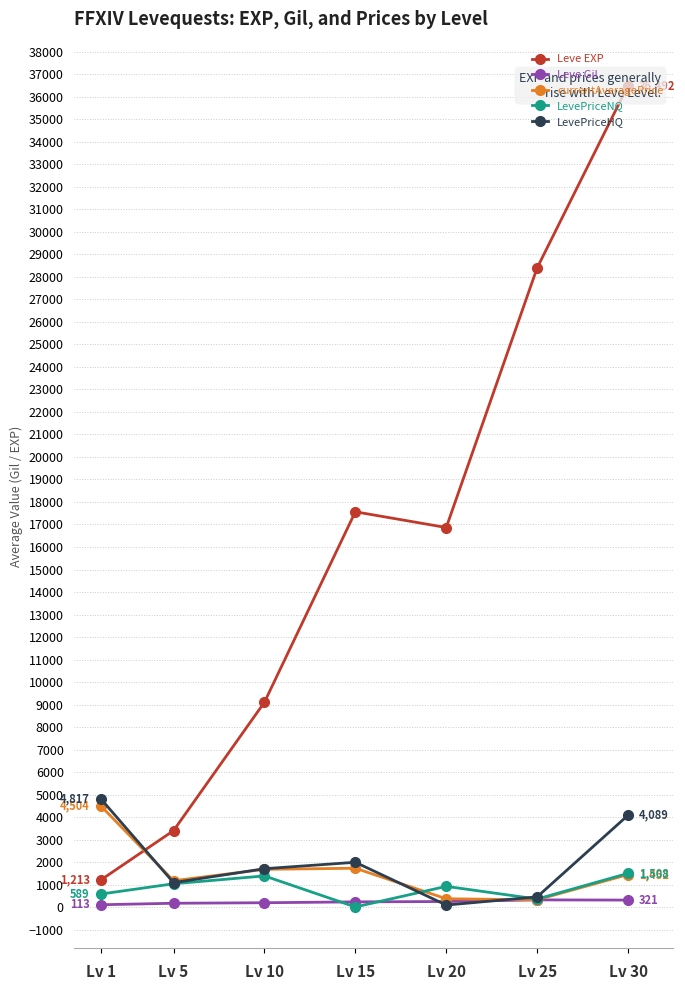

Between which two adjacent categories do LevePriceHQ and Leve Gil first intersect?

Lv 15 and Lv 20